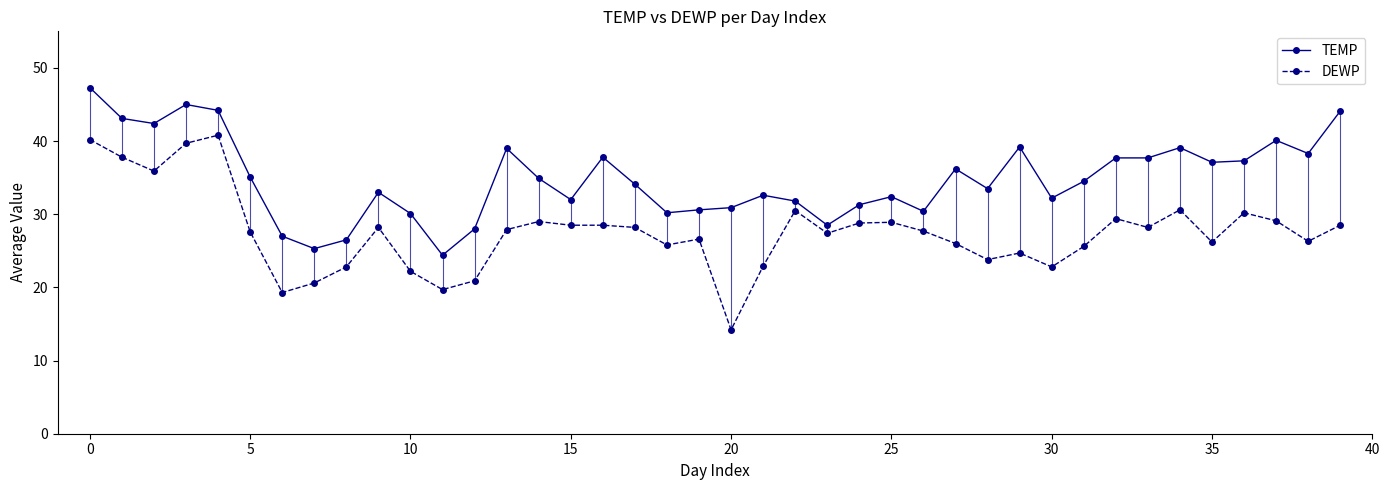

Rank the series by their maximum value, from lowest to highest.

DEWP, TEMP